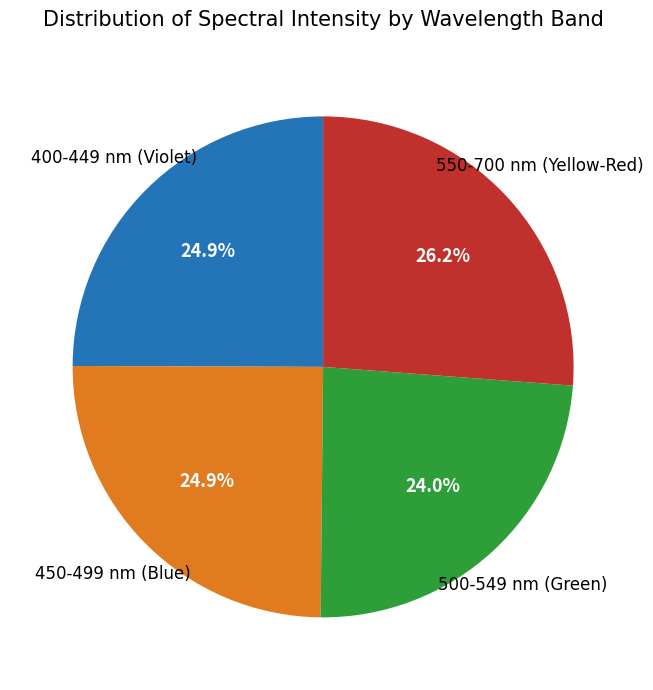

Between 500-549 nm (Green) and 450-499 nm (Blue), which is larger?

450-499 nm (Blue)